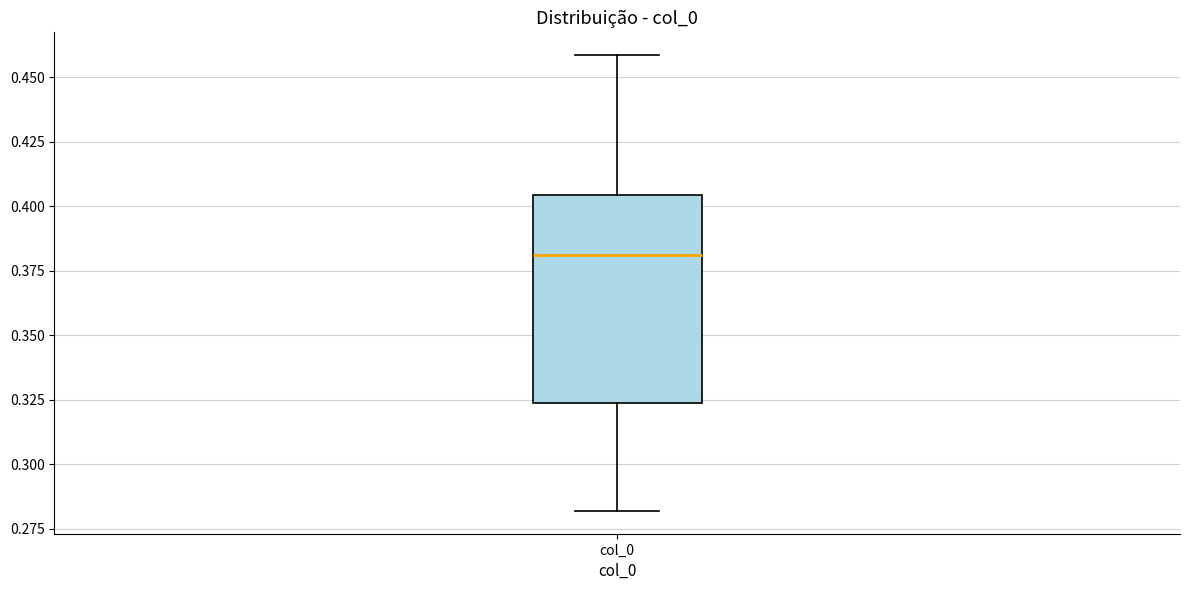

Where does the upper whisker of the box for col_0 end on the y-axis? The values are not printed on the chart, so give them approximately, as read against the axis.

0.460